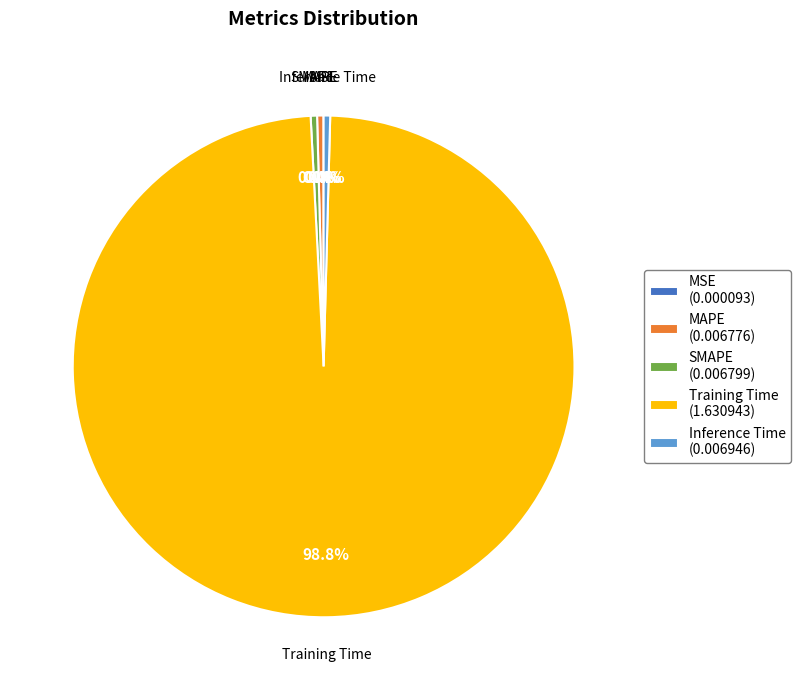

What percentage is NOT represented by SMAPE?

99.6%